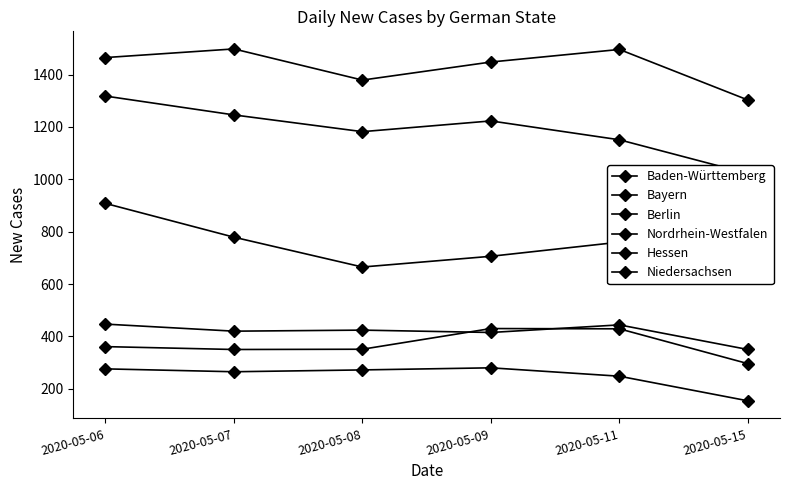

How many interior local peaks does the Hessen series have?

2